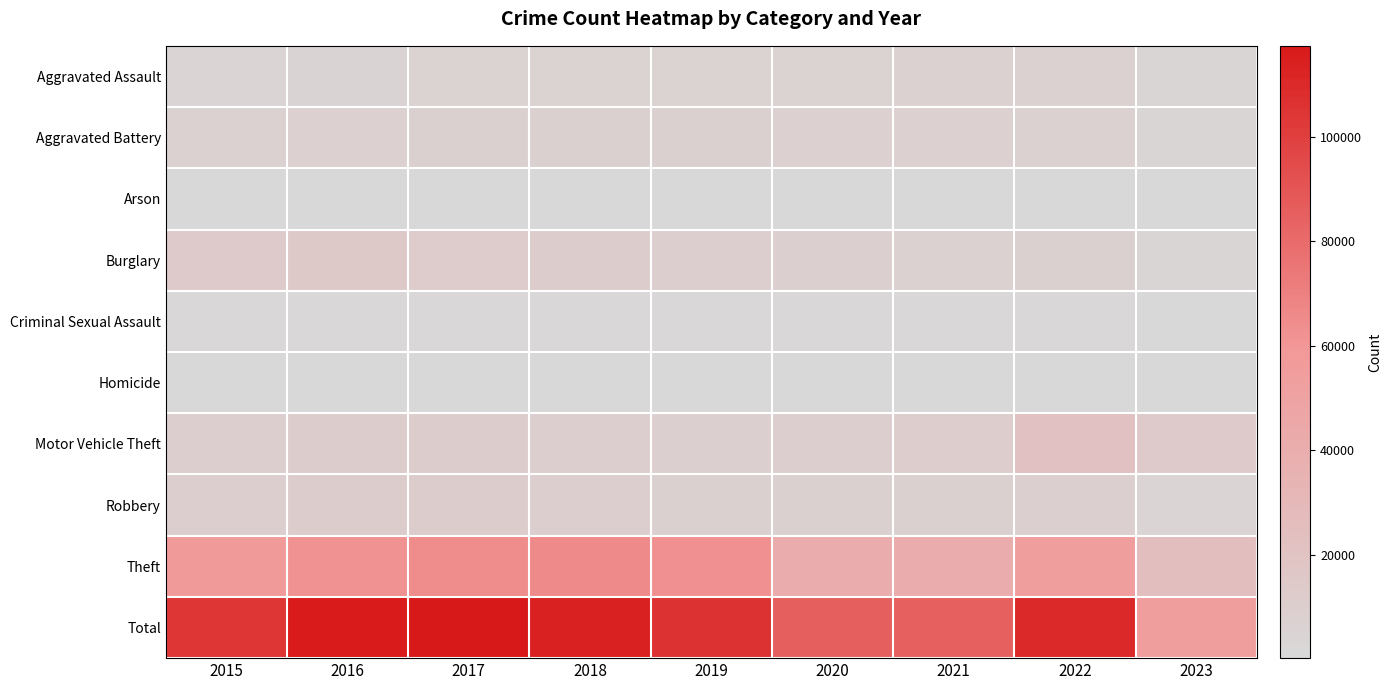

Between 2016 and 2021, which series saw the biggest shift?

Total